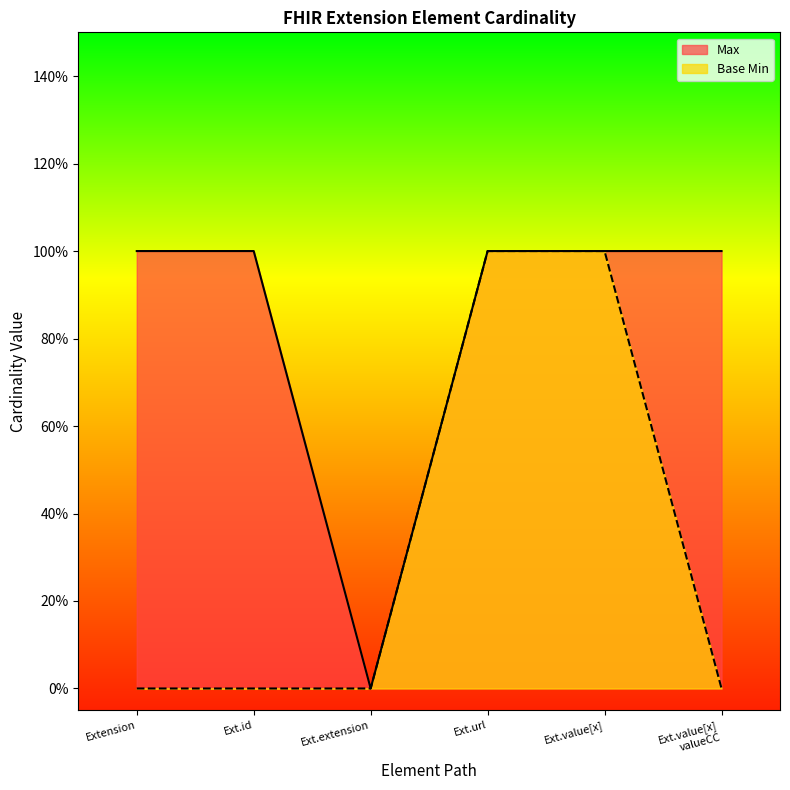

What are all the series names shown in the legend?

Max, Base Min